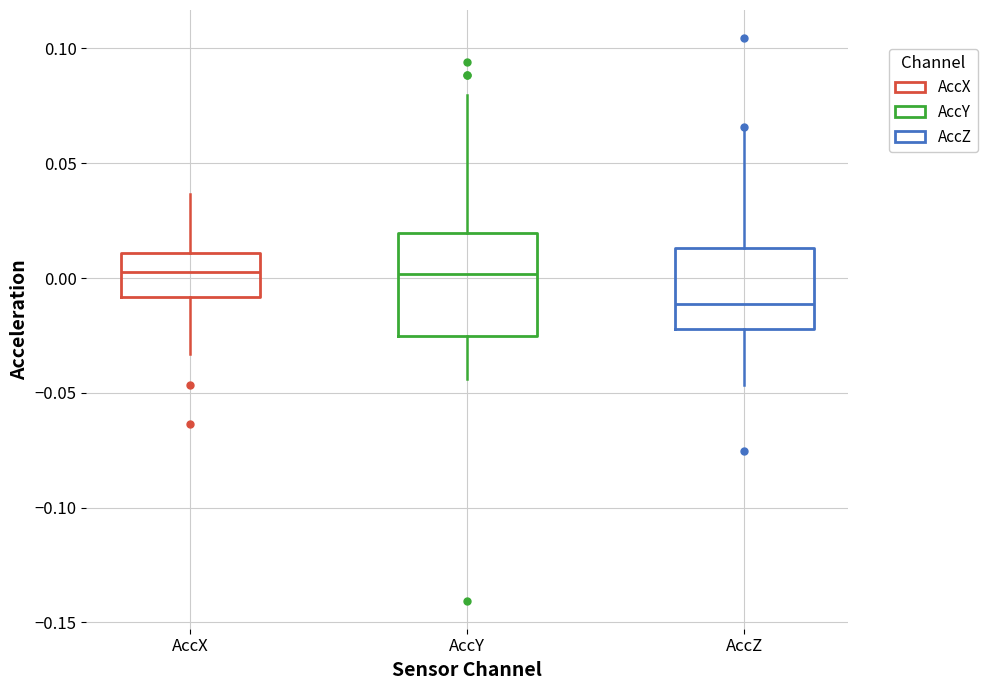

Reading left to right, transcribe this box plot: for each box, give where its median line is, the range the box spans, and where its two whiskers end, as read against the y-axis. The values are not printed on the chart, so give them approximately, as read against the axis.

AccX: median 0.005, box -0.010 to 0.010, whiskers -0.035 to 0.035
AccY: median 0.000, box -0.025 to 0.020, whiskers -0.045 to 0.080
AccZ: median -0.010, box -0.020 to 0.015, whiskers -0.045 to 0.065